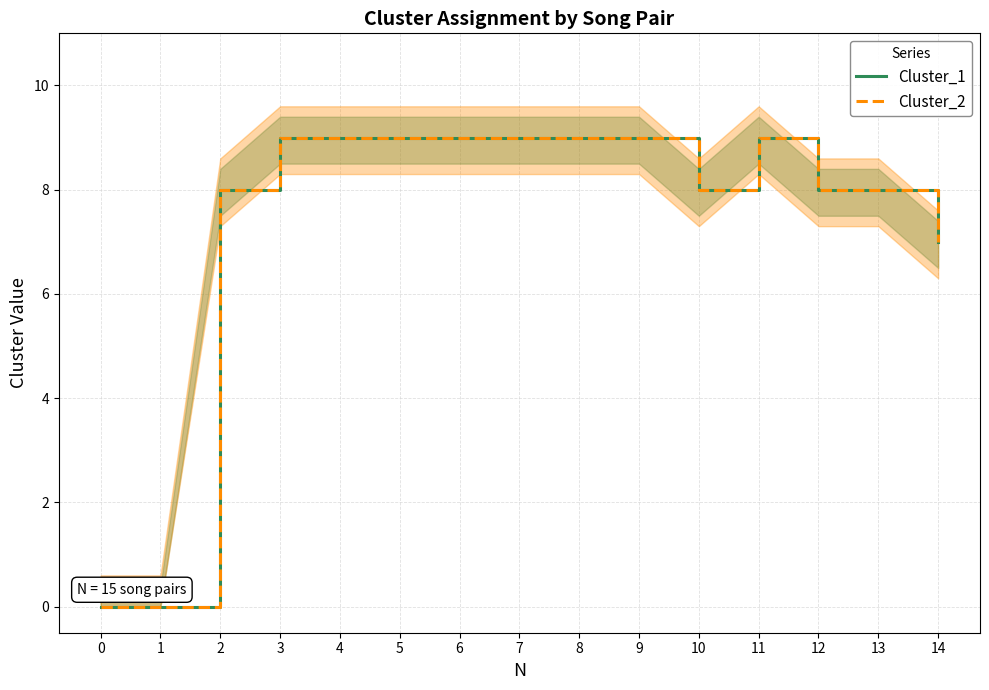

How many data points does each series have?

15